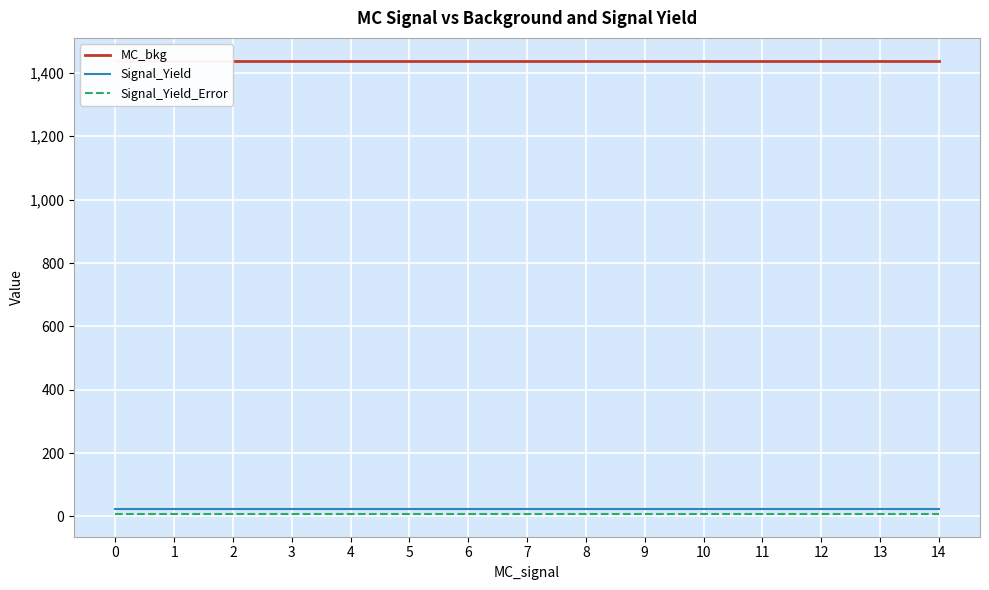

What is the spread (max minus min) of values at 10?

1431.4